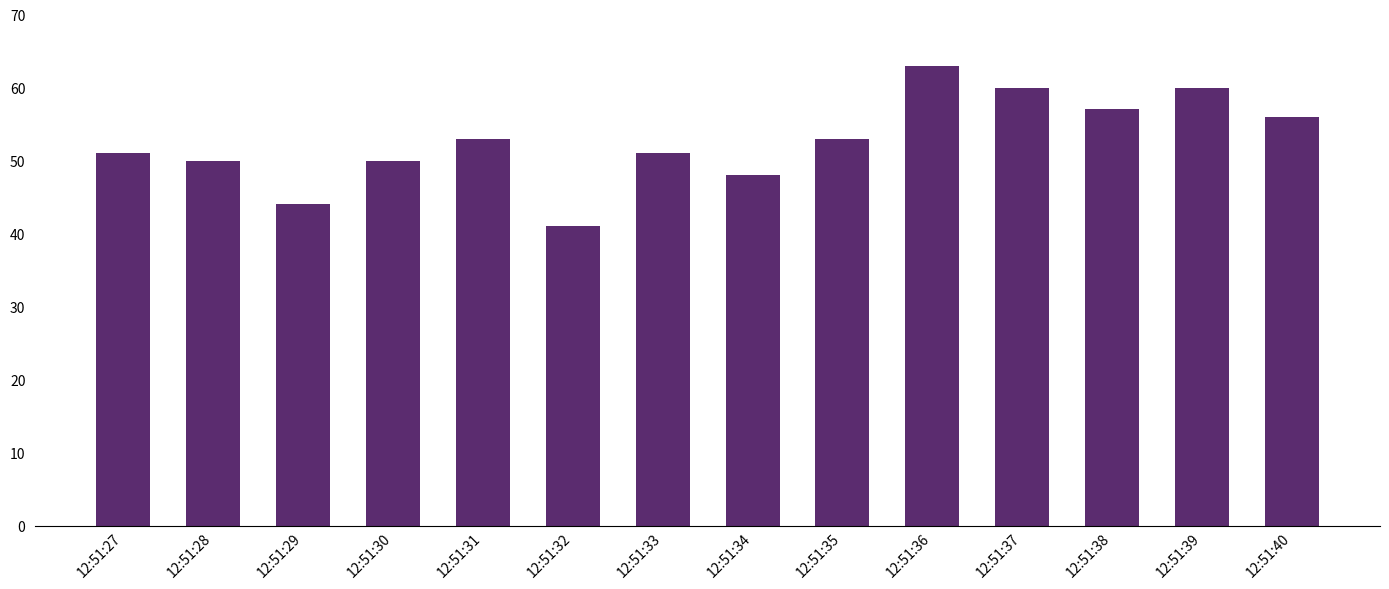

How many data points does each series have?

14